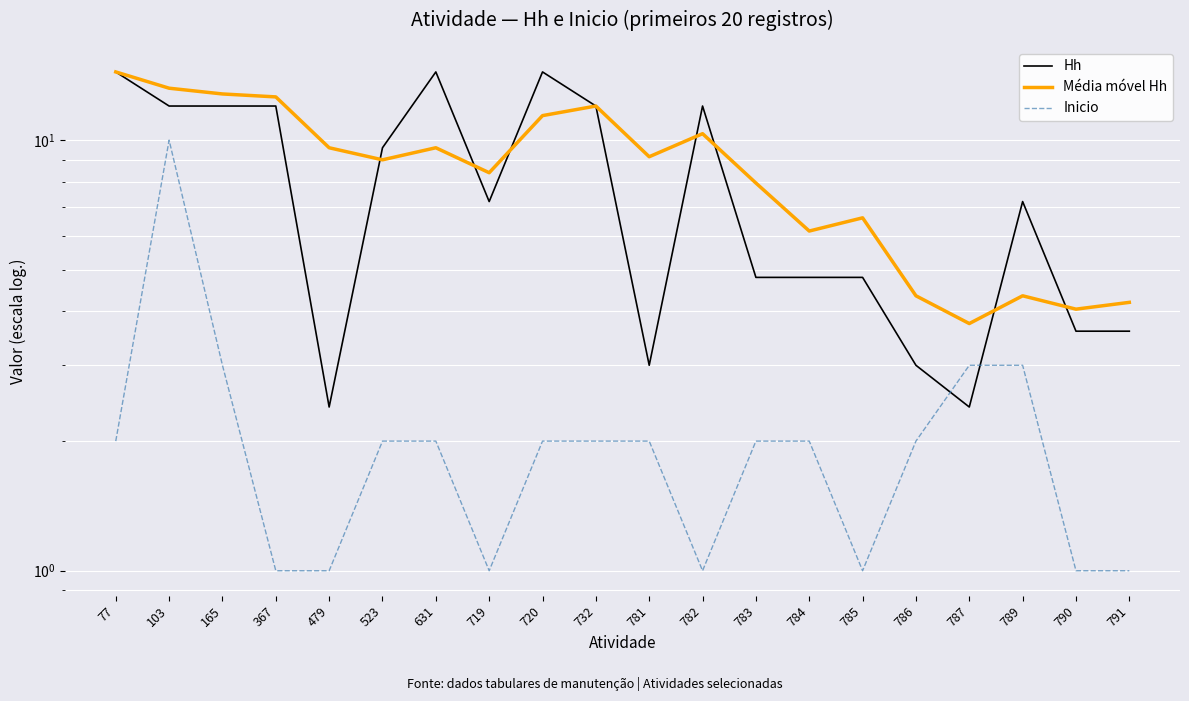

What is the maximum value for Inicio?

10.0